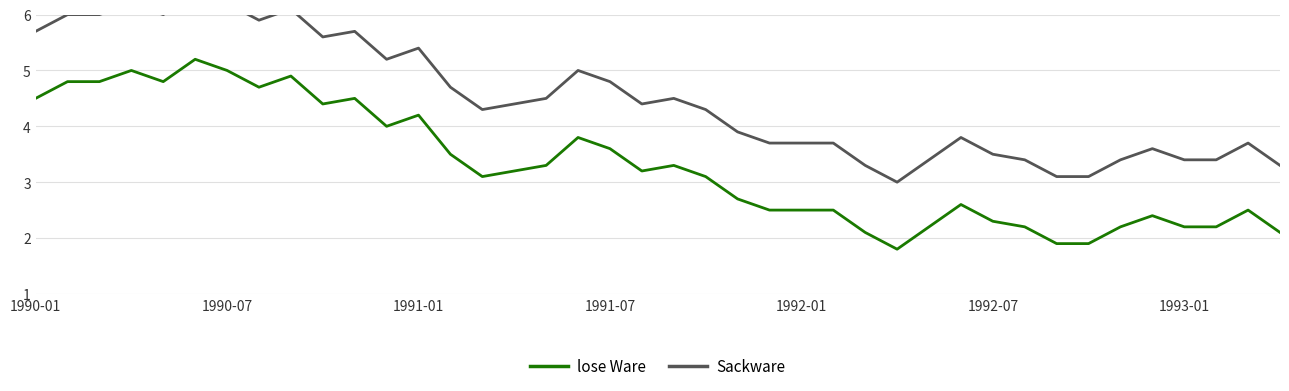

True or false: Sackware has a value of 4.7 at 13.

True